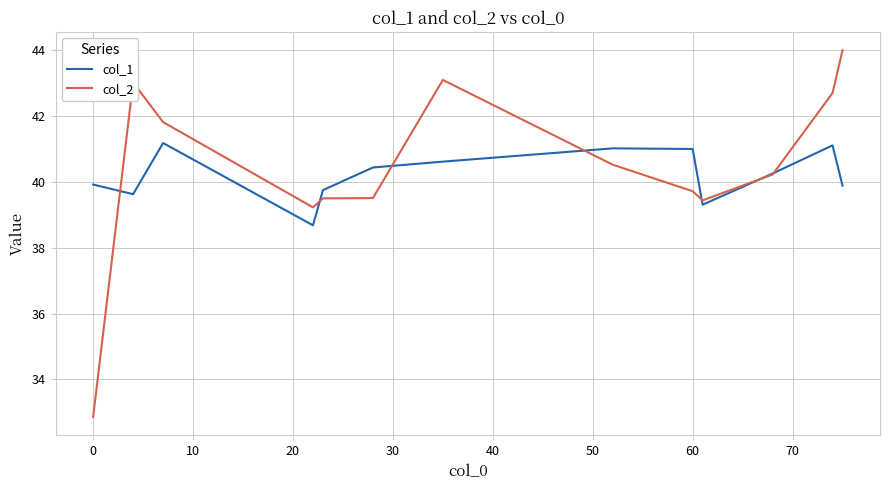

List the series in order of their peak value, highest first.

col_2, col_1